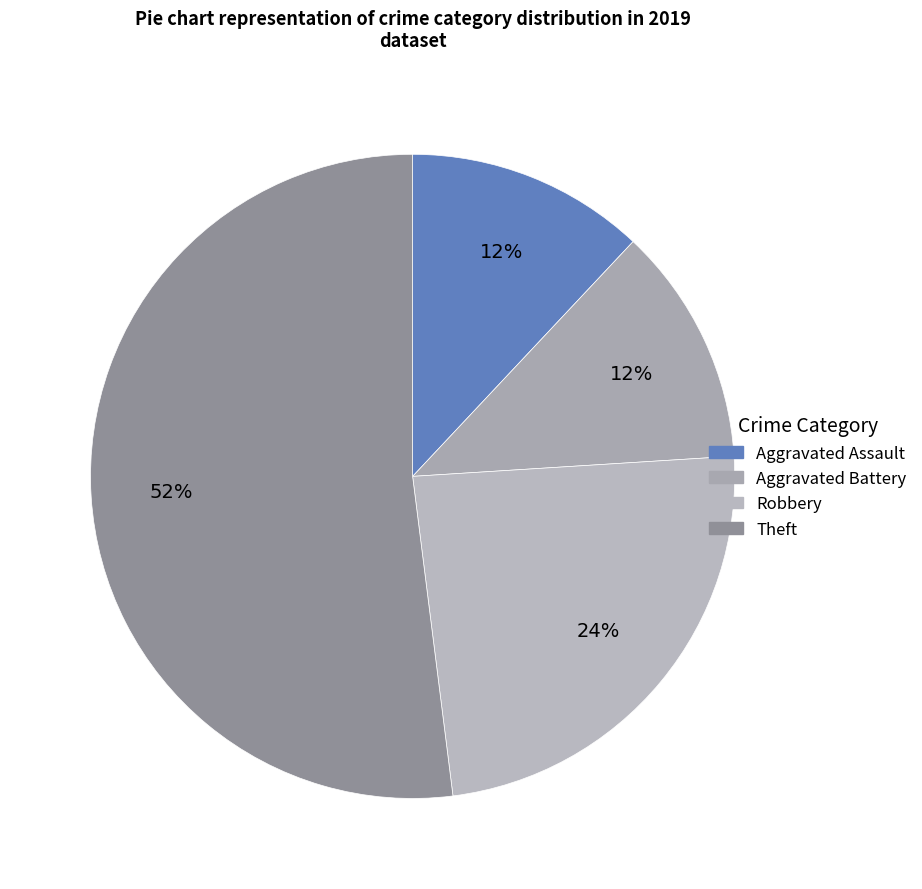

How many segments does this pie chart have?

4